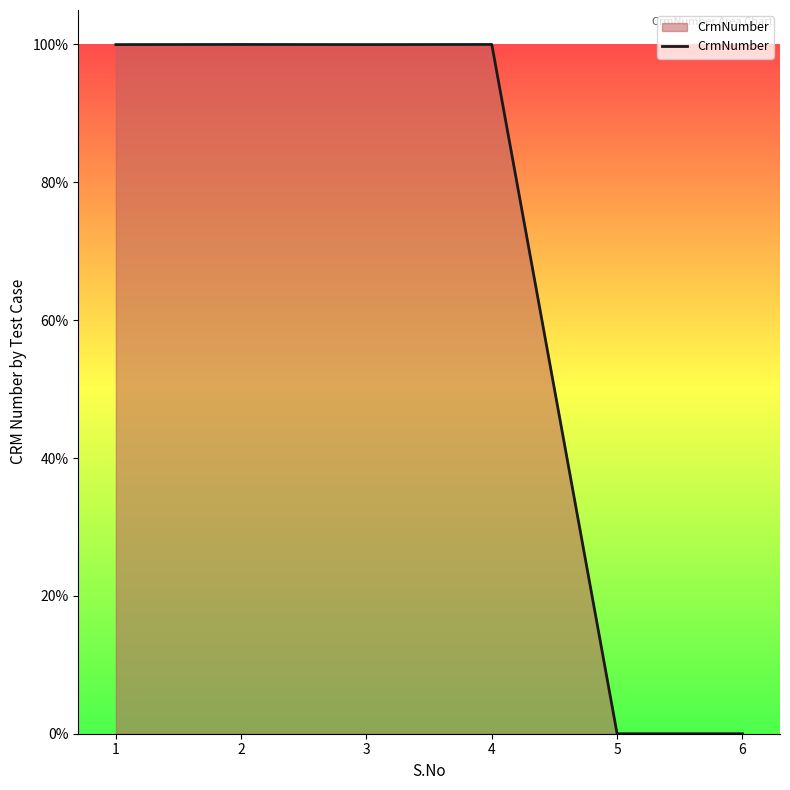

At which label is the value closest to 0?

5